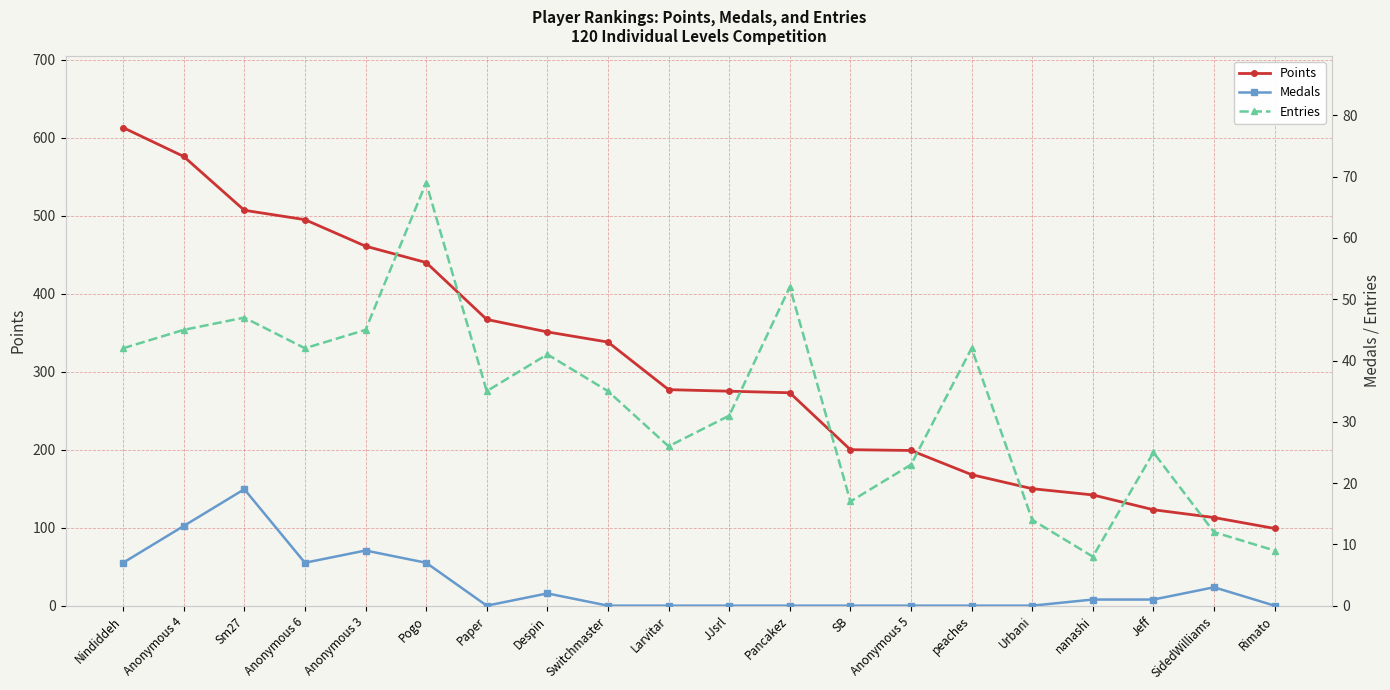

At which label is Points closest to 356?

Despin